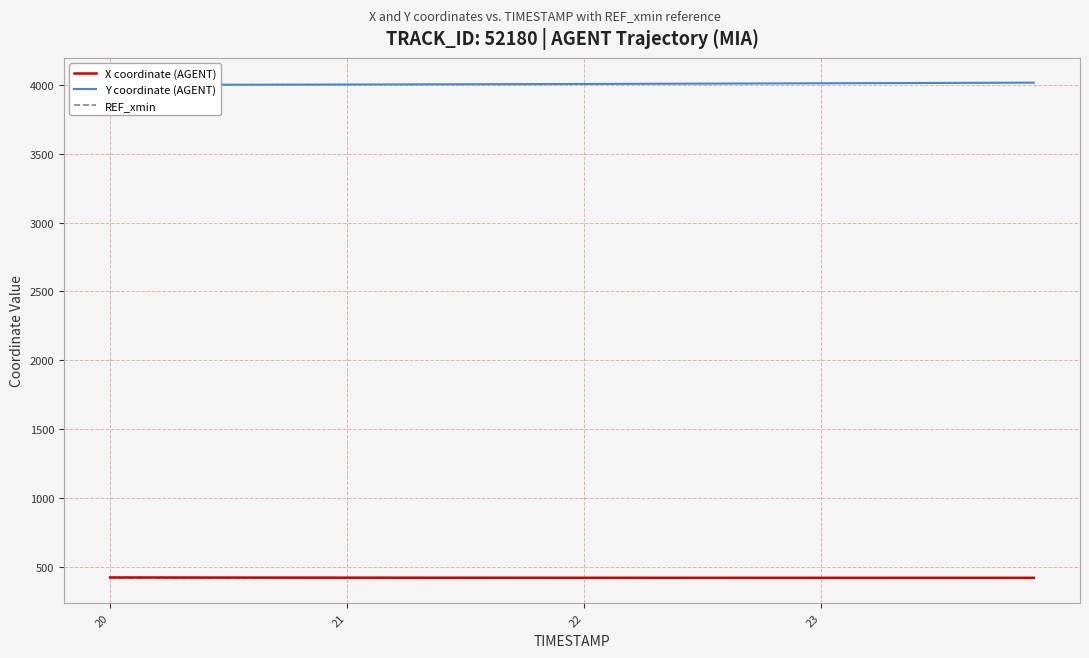

The Y coordinate (AGENT) series shows 6165.6 at 16. True or false?

False